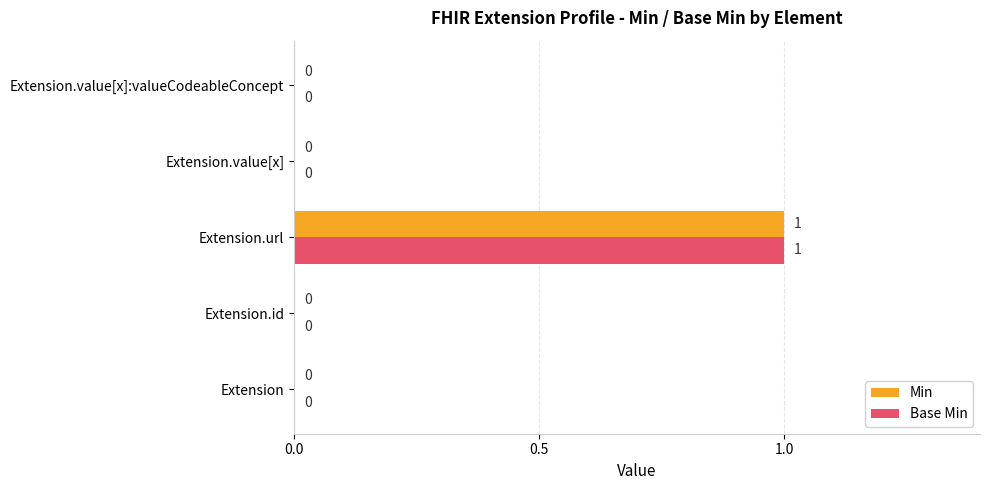

Is the value of Base Min at Extension.url greater than the value of Min at Extension.value[x]?

Yes